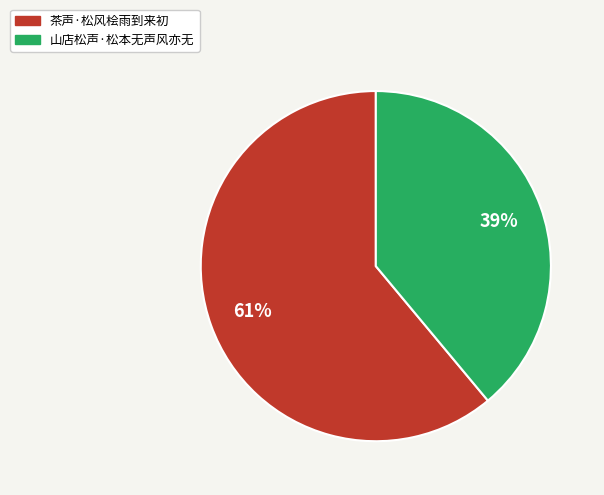

How many slices are in this pie chart?

2